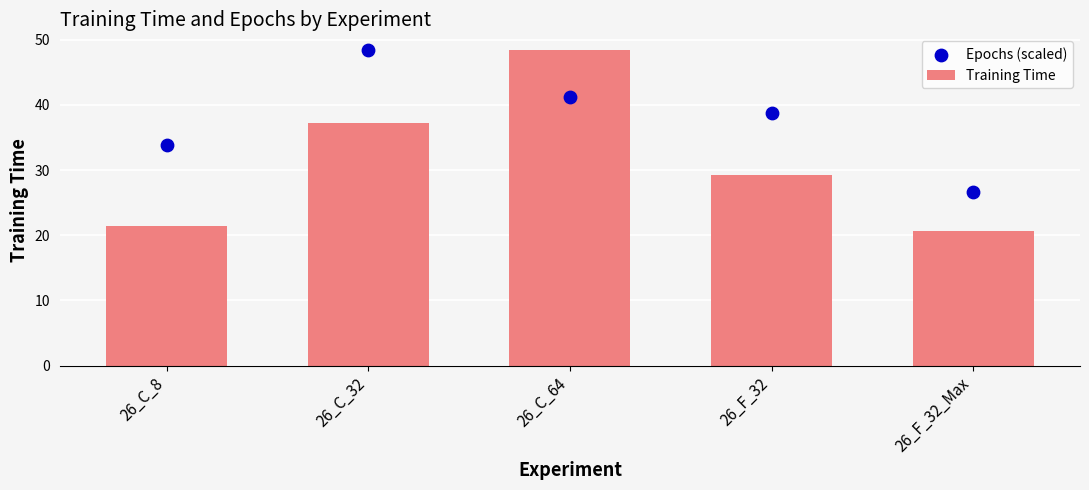

Which series has the largest Y range (max minus min)?

Training Time